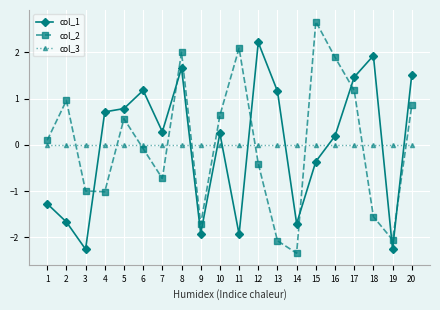

What is the difference between the highest and lowest values at 10?

0.6